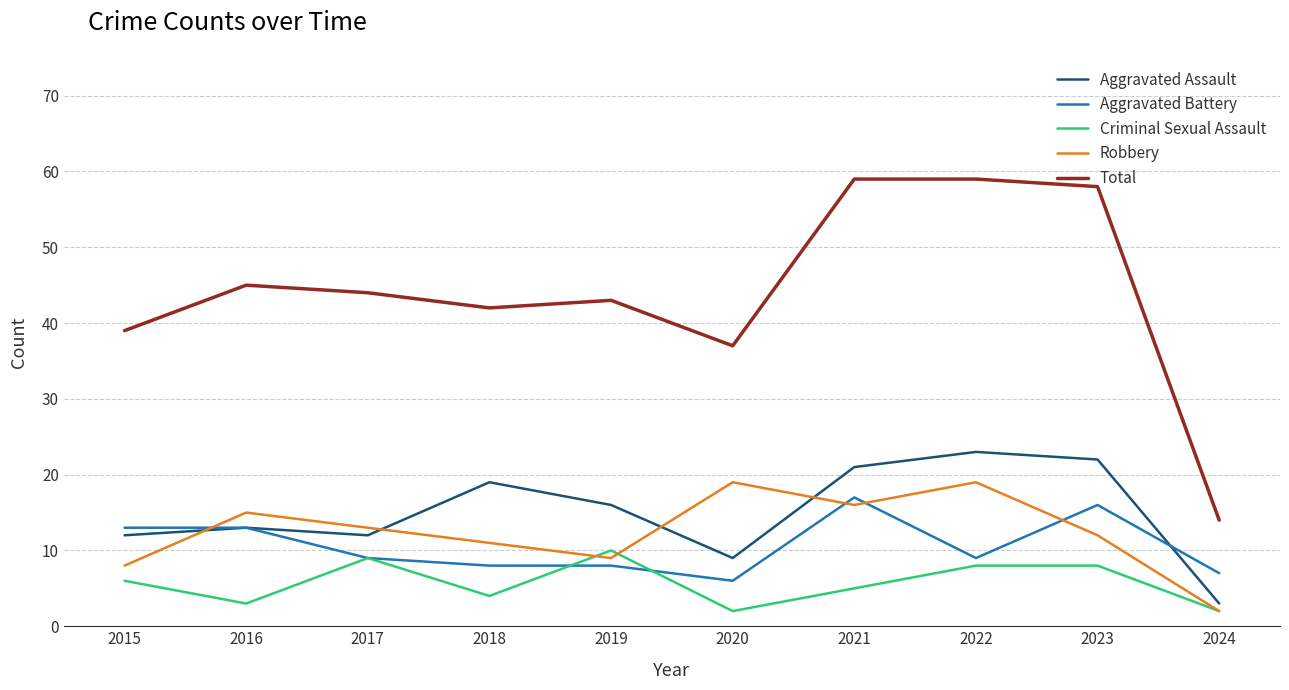

Reading left to right, list all the values displayed in this chart.

Aggravated Assault: 2015=12	2016=13	2017=12	2018=19	2019=16	2020=9	2021=21	2022=23	2023=22	2024=3
Aggravated Battery: 2015=13	2016=13	2017=9	2018=8	2019=8	2020=6	2021=17	2022=9	2023=16	2024=7
Criminal Sexual Assault: 2015=6	2016=3	2017=9	2018=4	2019=10	2020=2	2021=5	2022=8	2023=8	2024=2
Robbery: 2015=8	2016=15	2017=13	2018=11	2019=9	2020=19	2021=16	2022=19	2023=12	2024=2
Total: 2015=39	2016=45	2017=44	2018=42	2019=43	2020=37	2021=59	2022=59	2023=58	2024=14